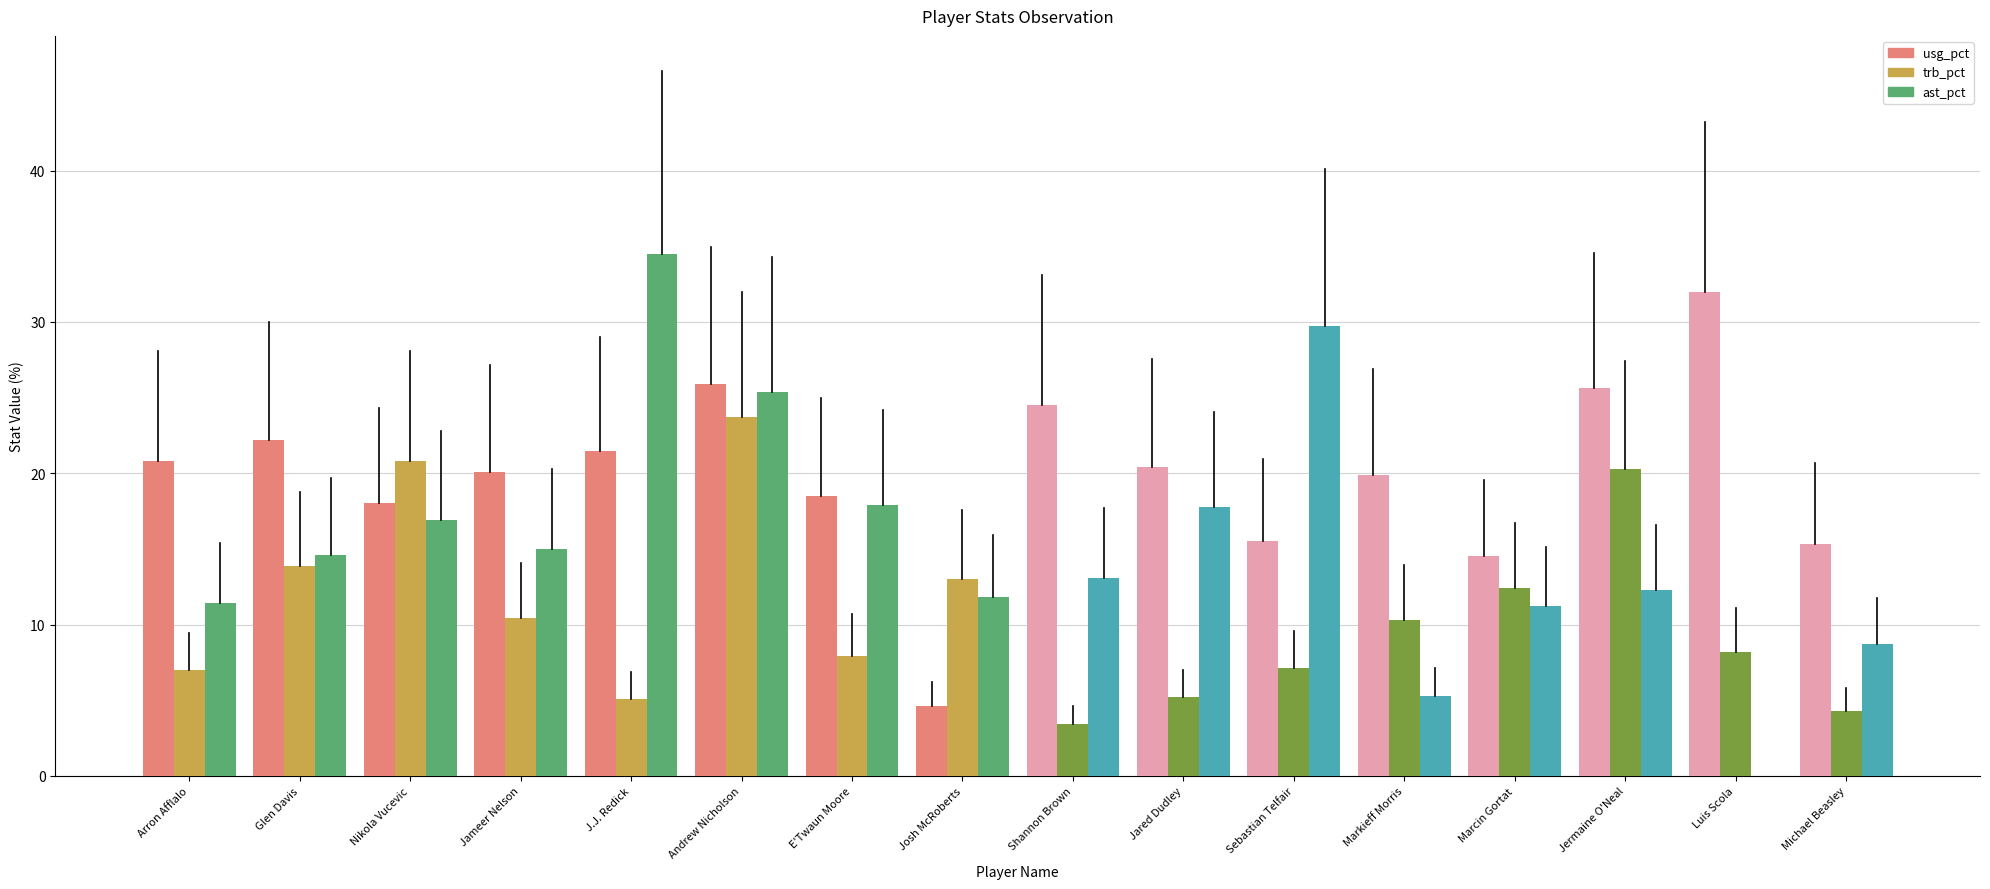

What is the total value across all series at Arron Afflalo?

39.2